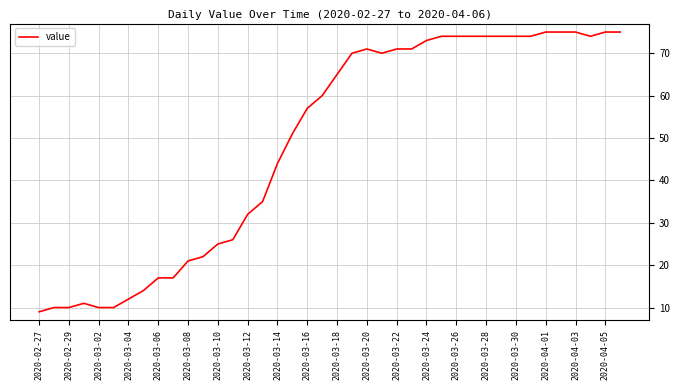

How many lines are shown in the chart?

1